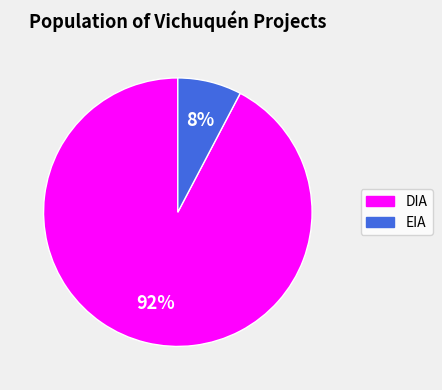

How many slices are in this pie chart?

2